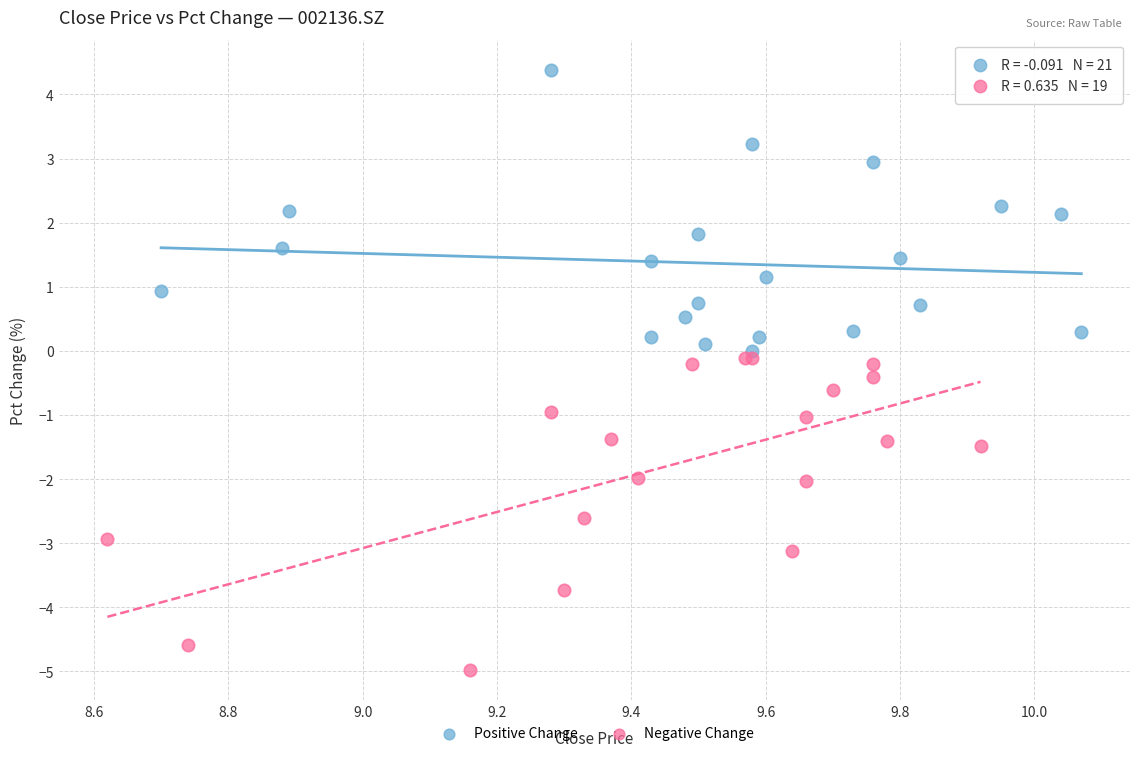

Which series contains the highest Y value?

Positive Change